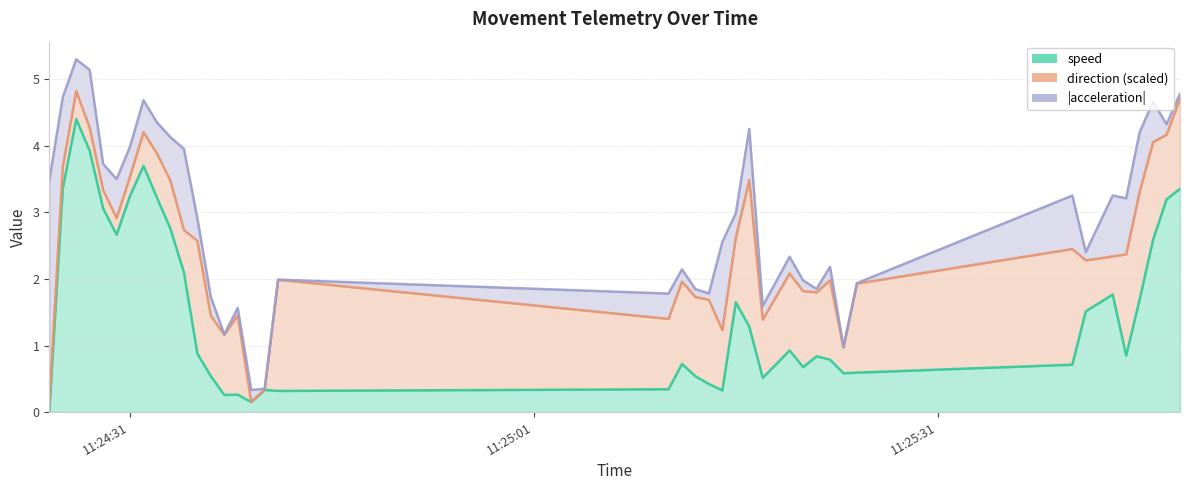

What is the average value of the acceleration (line) series?

2.9